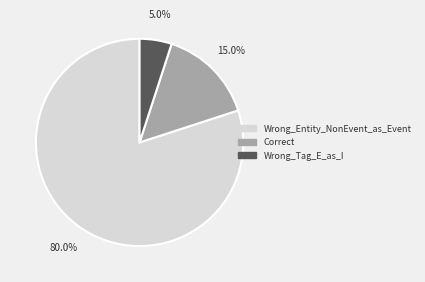

What is the total percentage of Wrong_Entity_NonEvent_as_Event and Correct?

95.0%